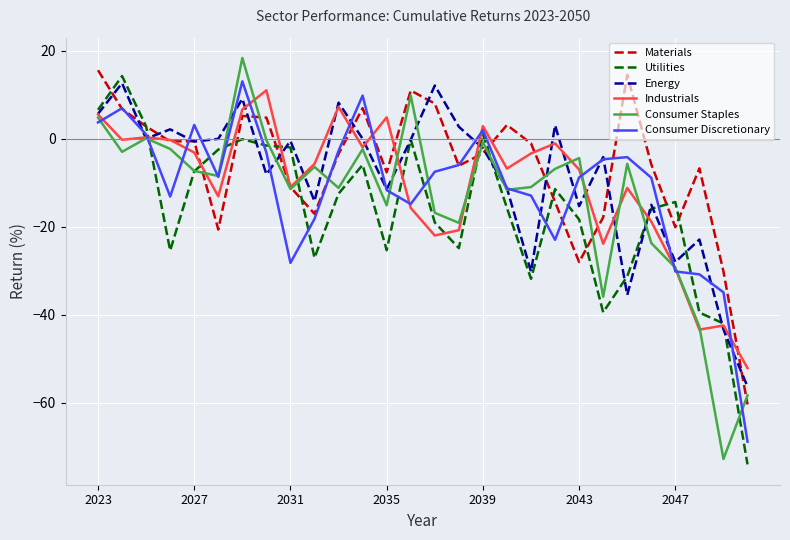

In Consumer Discretionary, how many points are lower than both neighbors (excluding endpoints)?

5